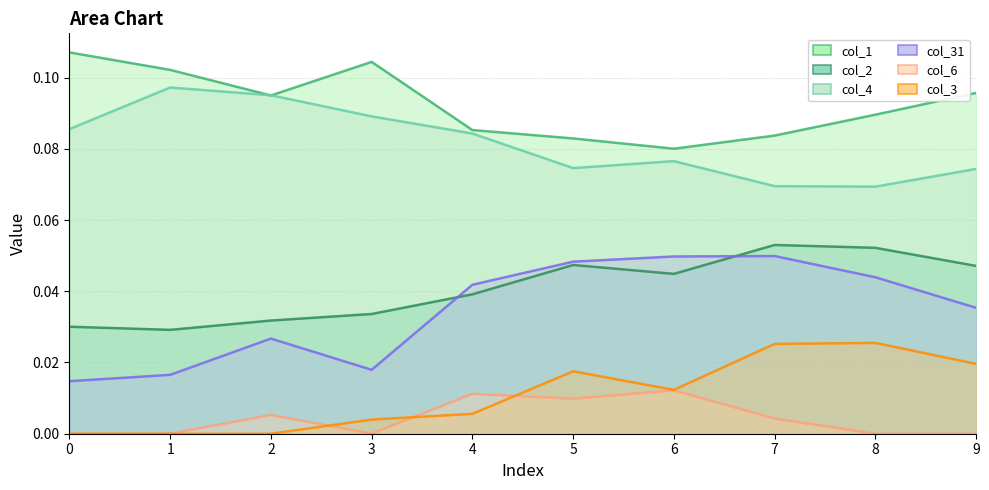

Which series has the largest total across all categories?

col_1